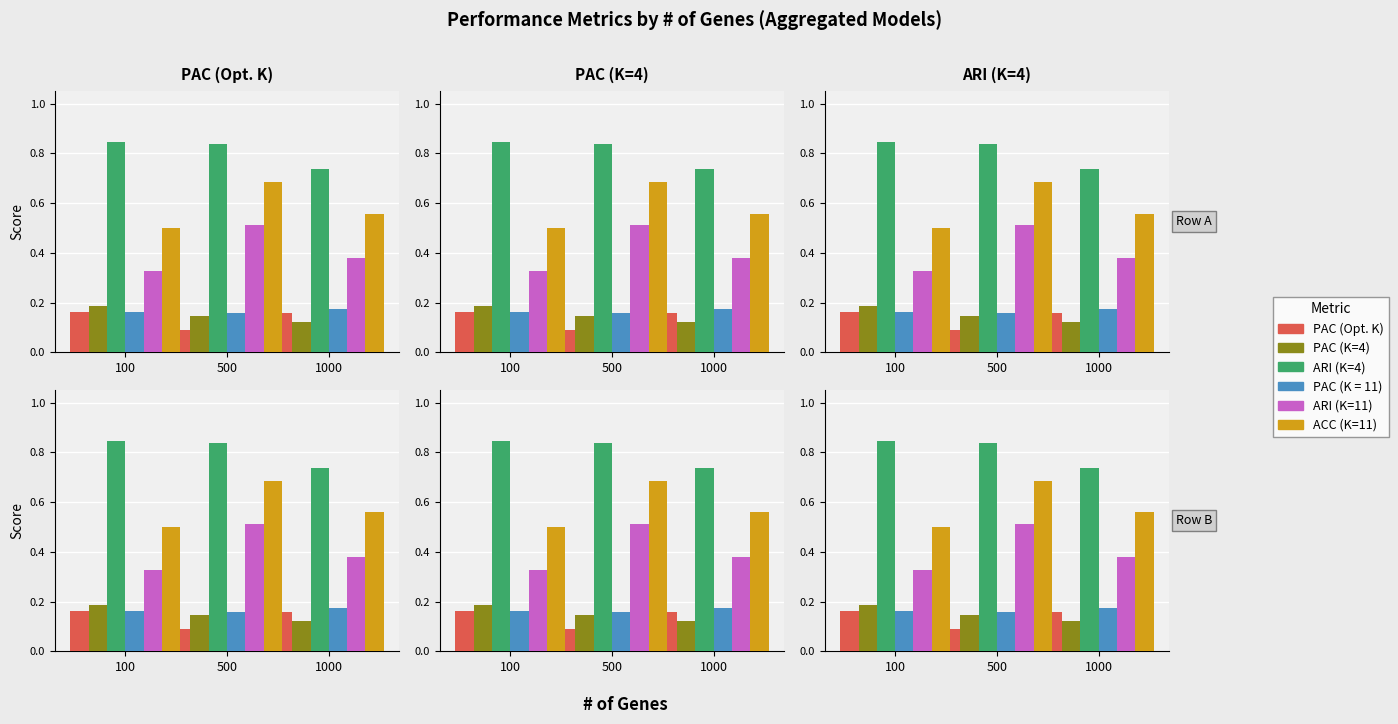

What is the minimum value shown in the chart?

0.1